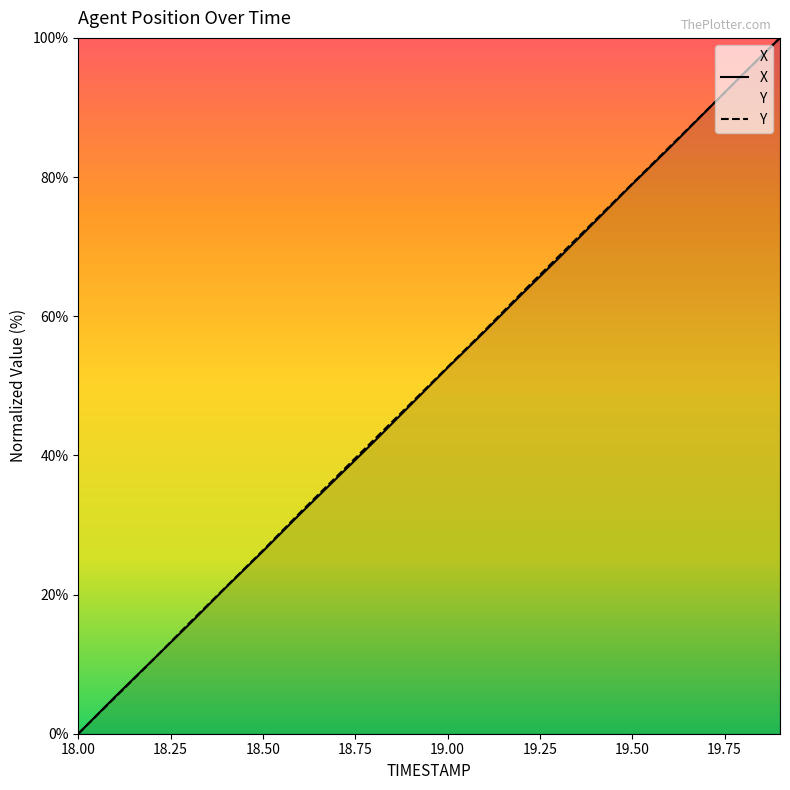

How many lines are shown in the chart?

2